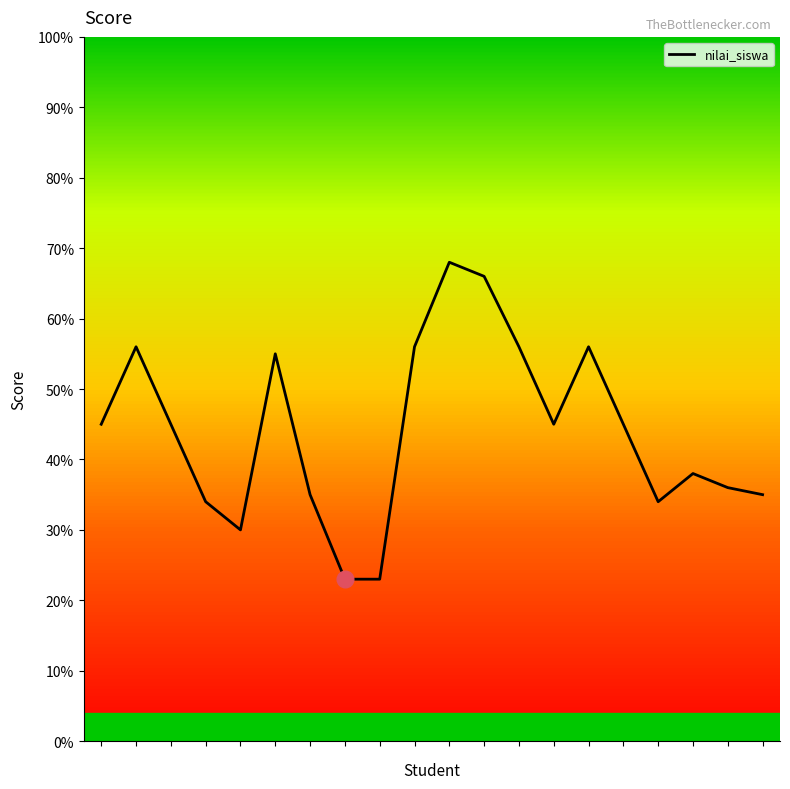

What is the difference between the maximum and minimum values?

45